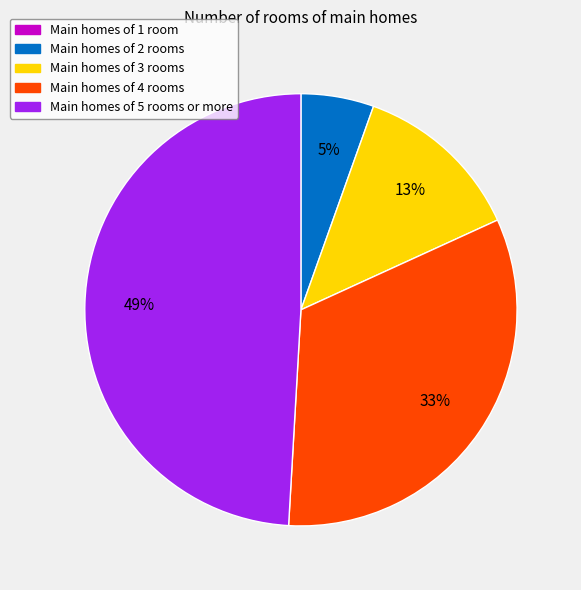

Is there any slice that represents more than half of the pie?

No